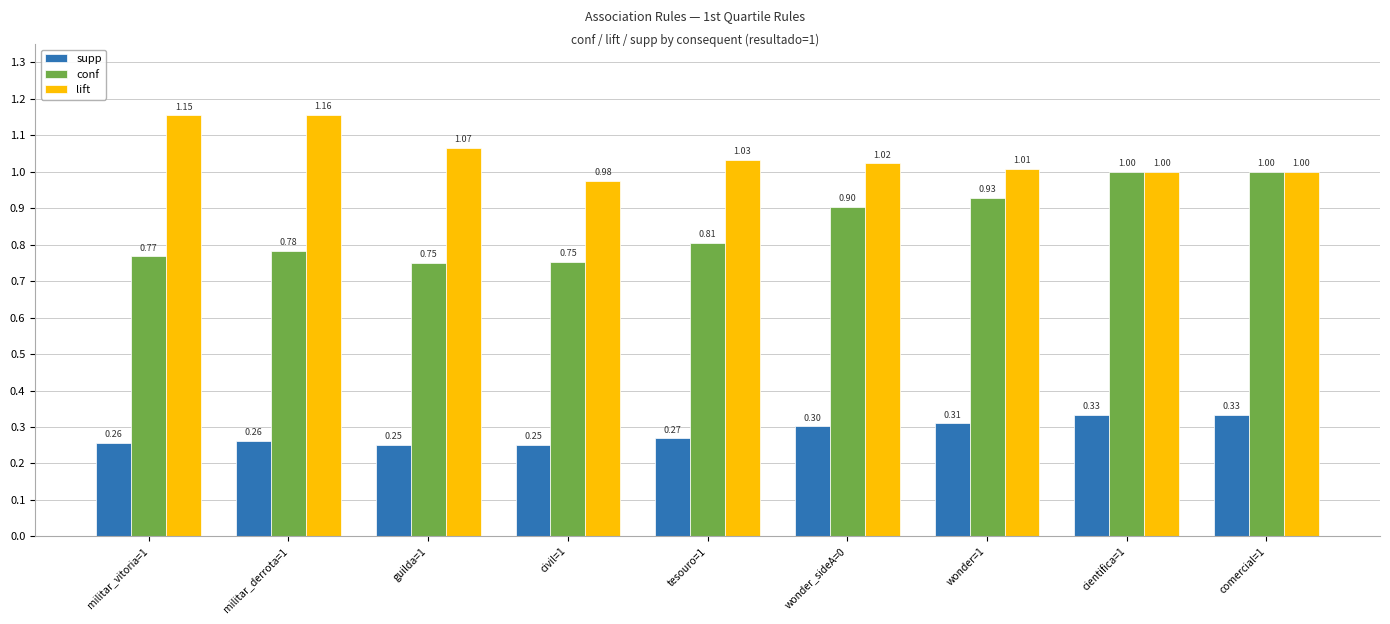

What is the total value across all series at militar_derrota=1?

2.2